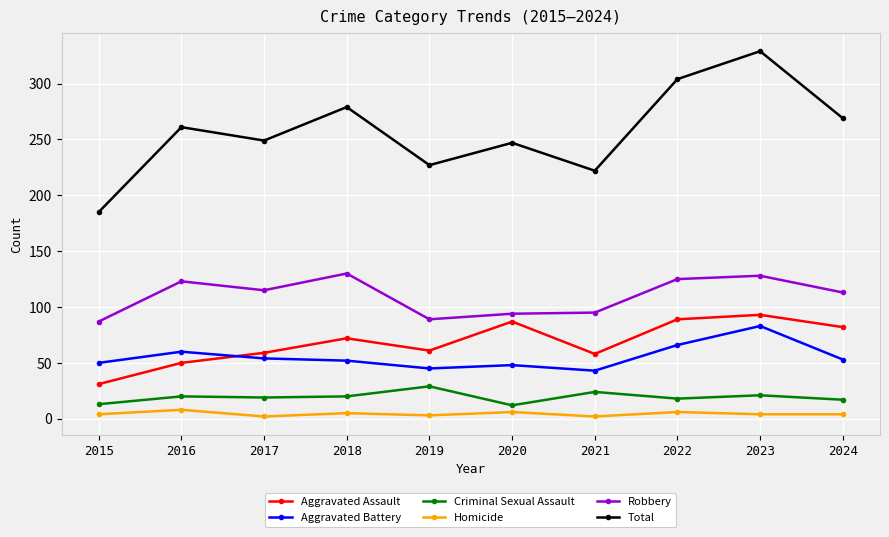

Which category has the highest value across all series?

2023